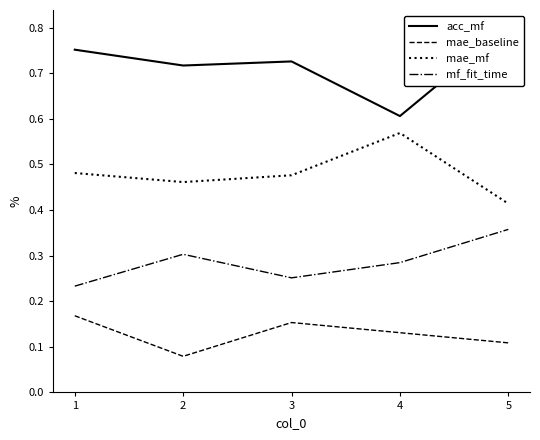

Is the value of acc_mf at 4 greater than the value of mae_baseline at 3?

Yes